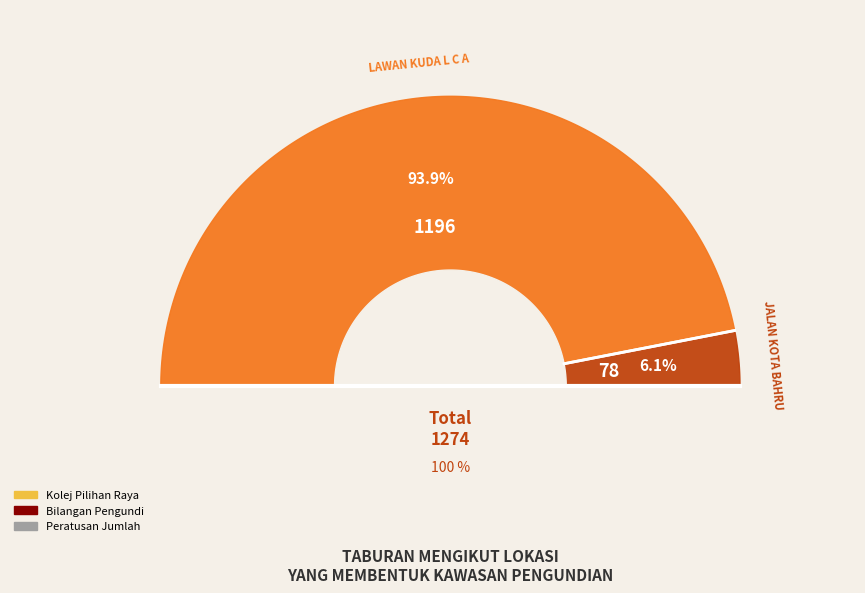

What percentage is the LAWAN KUDA L C A slice, to the nearest percent?

94%